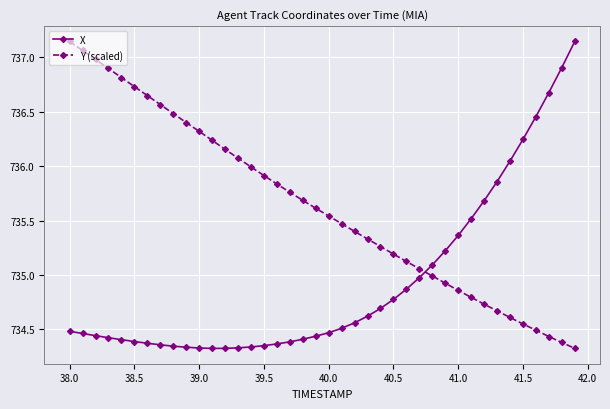

How many series are shown in this chart?

2